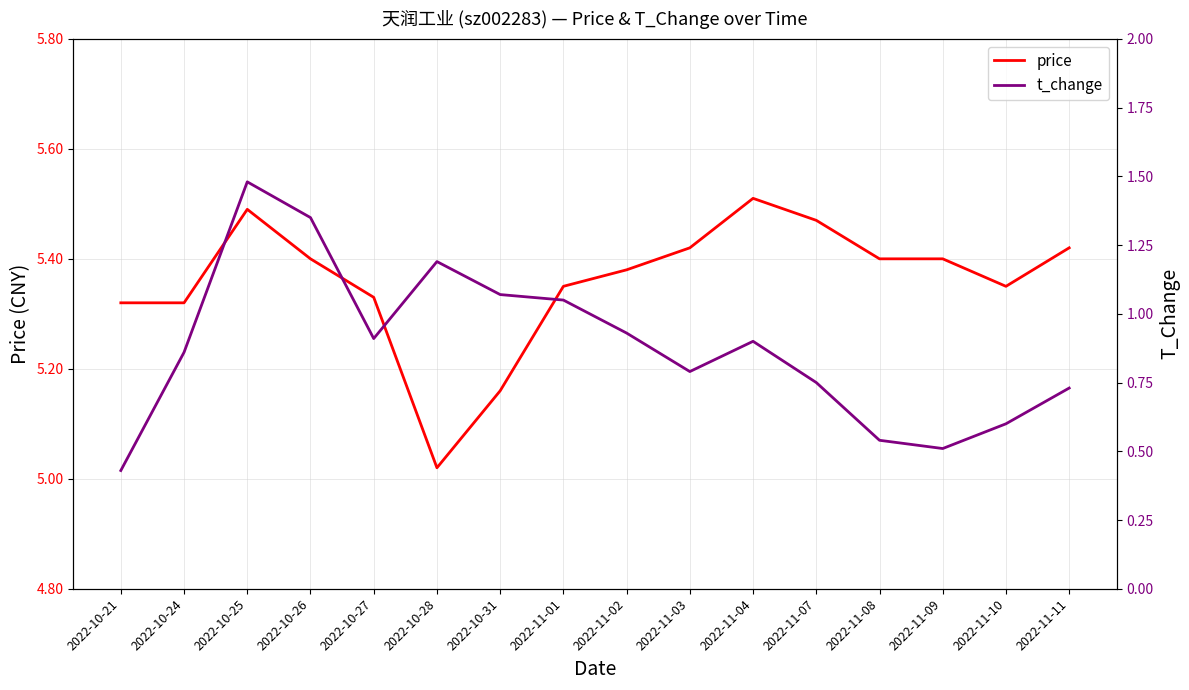

Which category has the lowest value across all series?

2022-10-21